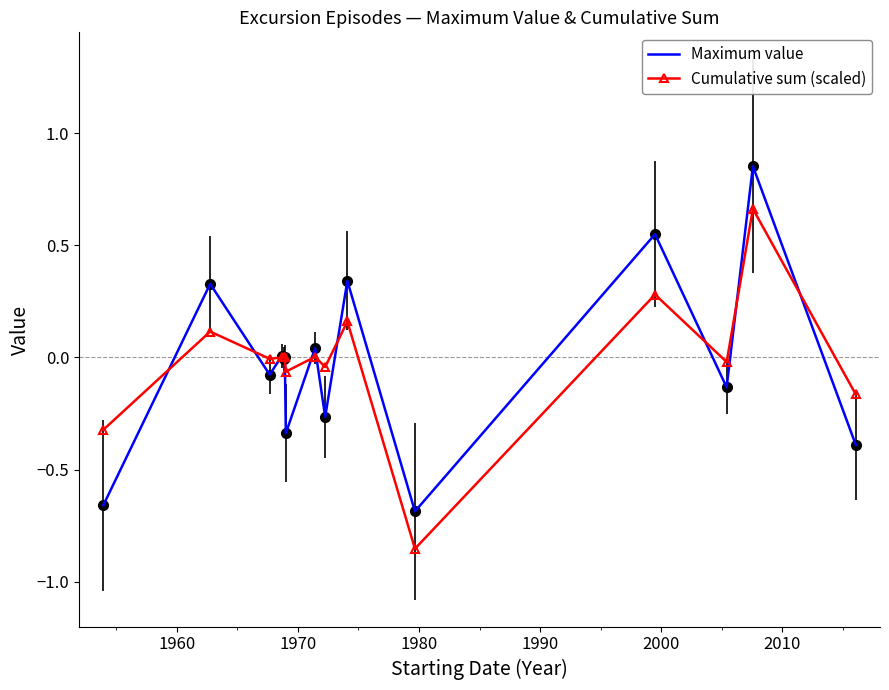

What is the sum of all Maximum value values?

-0.4